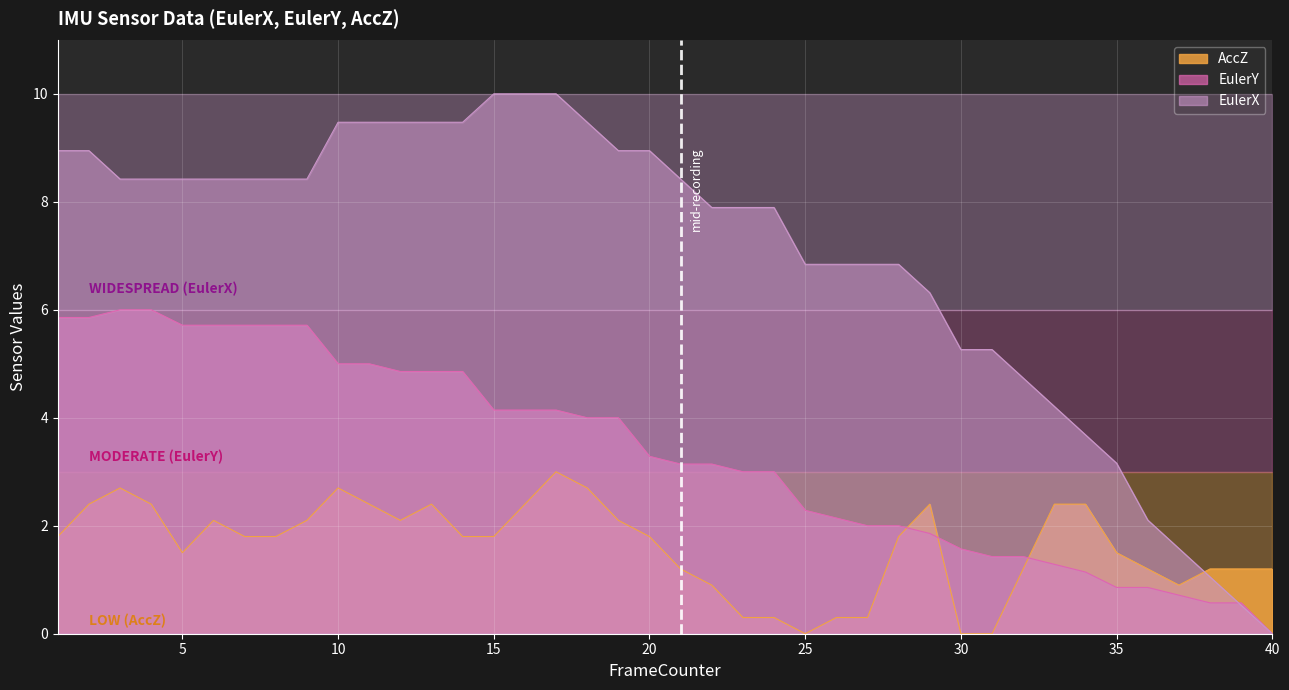

Count the number of data series in this chart.

3